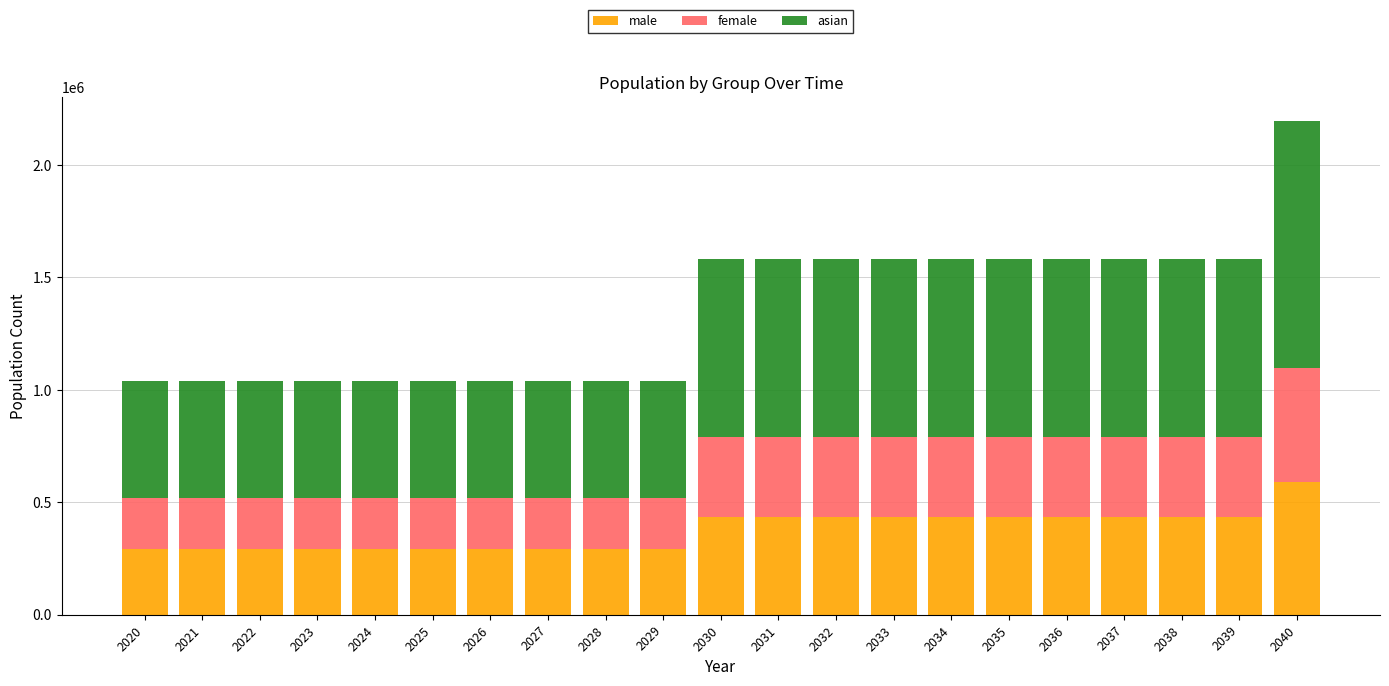

What are all the series names shown in the legend?

male, female, asian